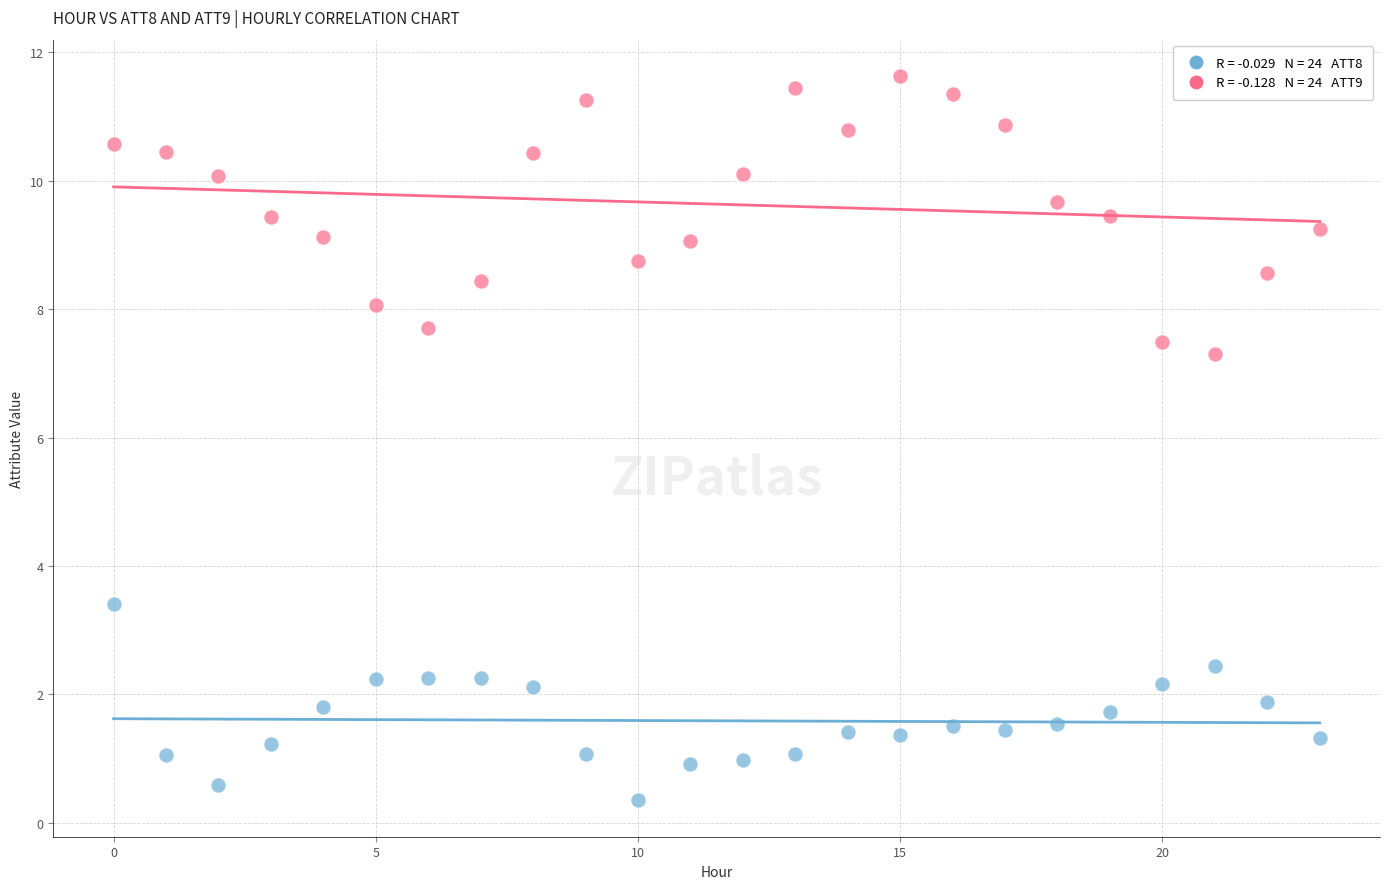

Across all data points, what is the range of Y values (max minus min)?

11.3